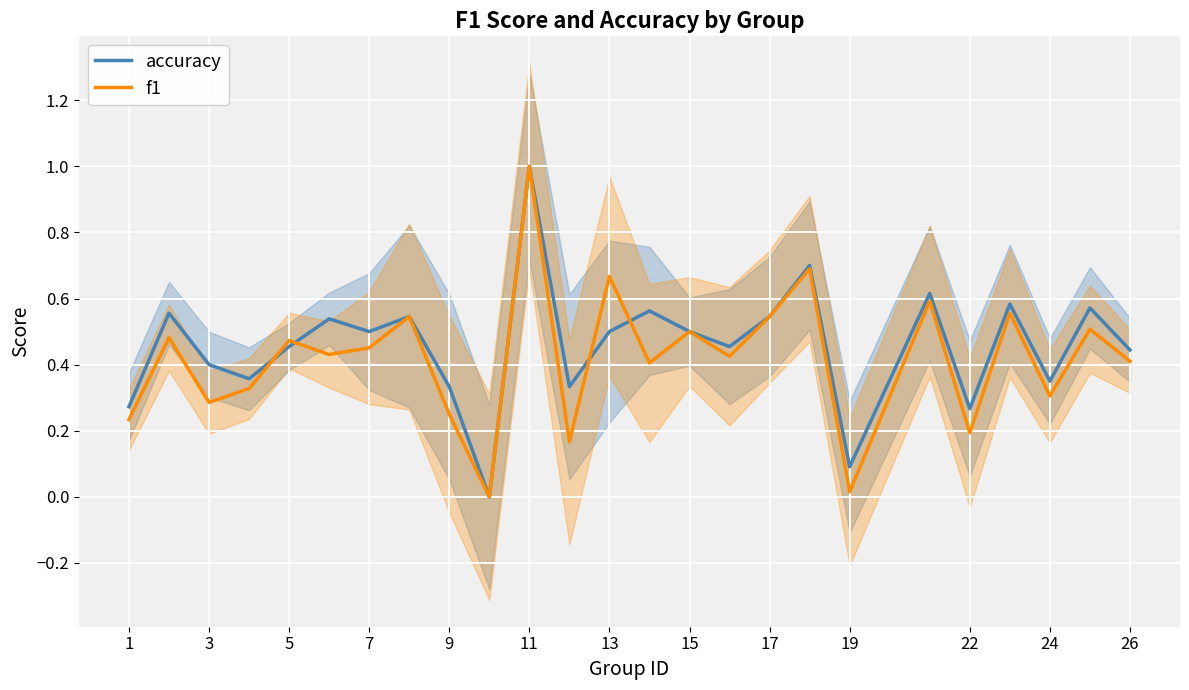

True or false: accuracy and f1 cross at least once.

True